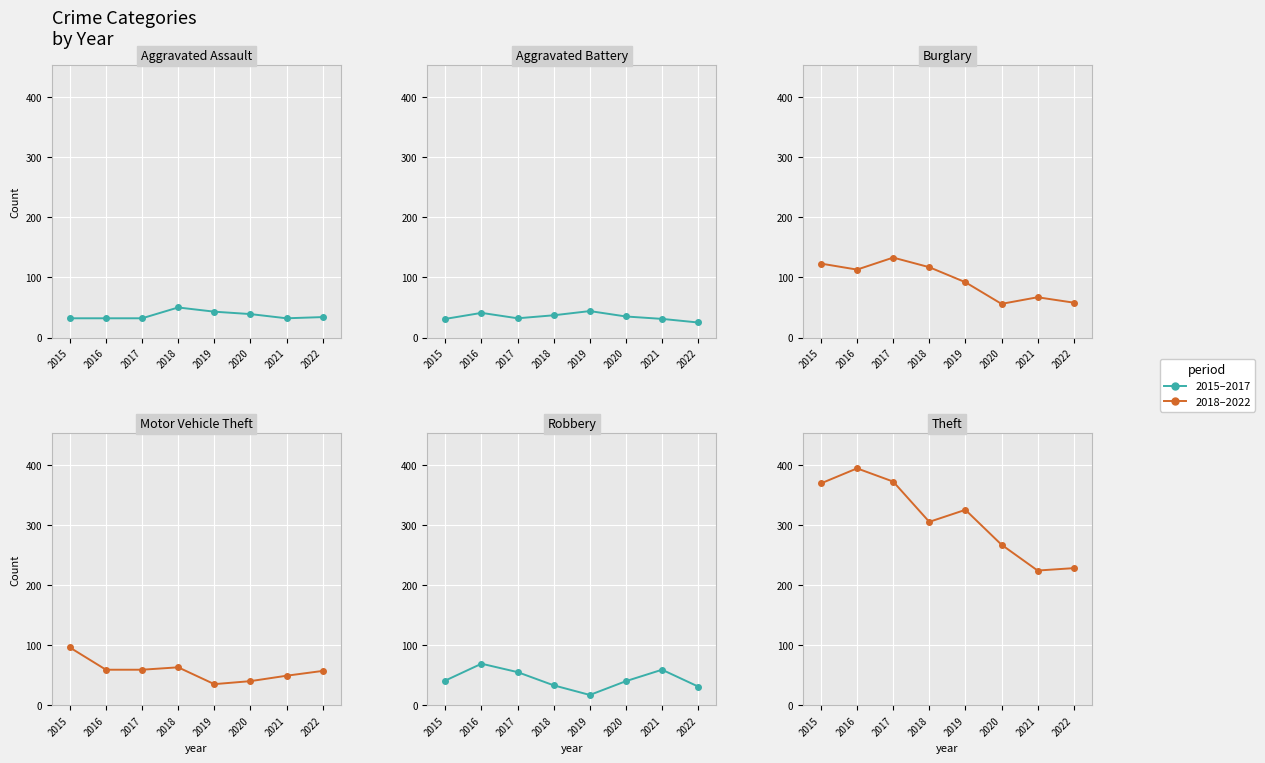

What is the difference between the second highest and minimum values in the Robbery series?

42